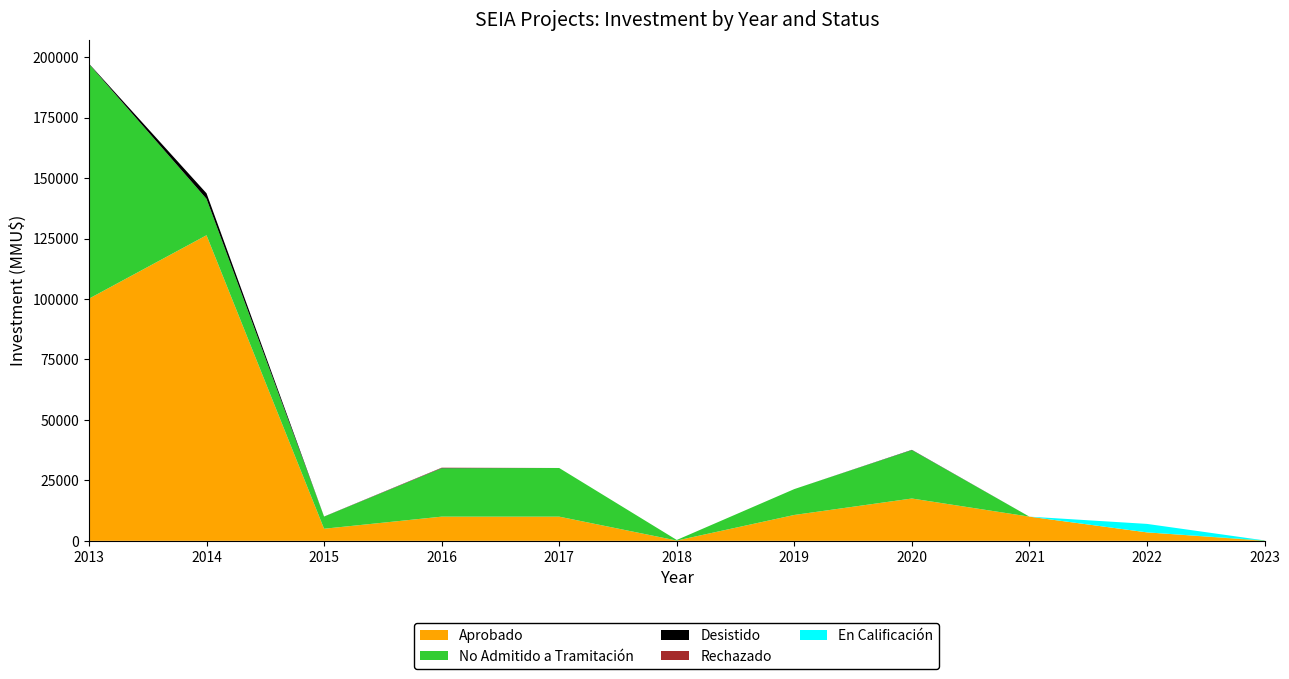

What is the maximum value for Aprobado?

126350